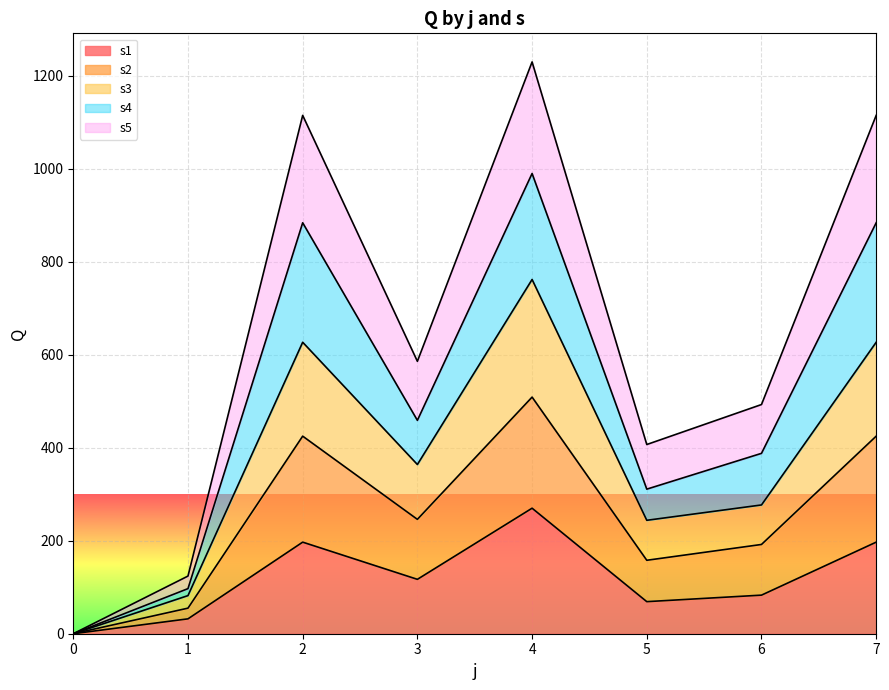

How many interior local peaks does the s2 series have?

2